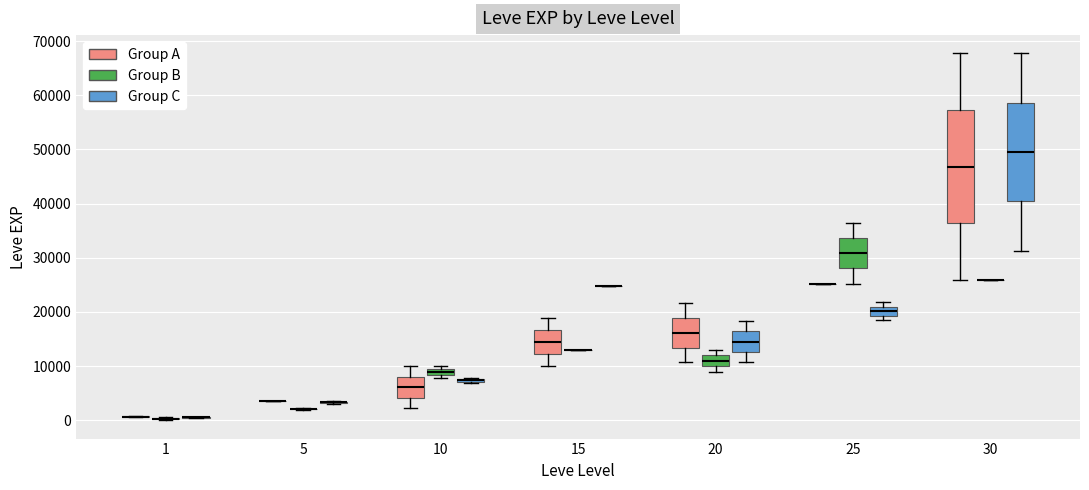

Where does the upper whisker of the box for 30 (Group C) end on the y-axis? The values are not printed on the chart, so give them approximately, as read against the axis.

68000